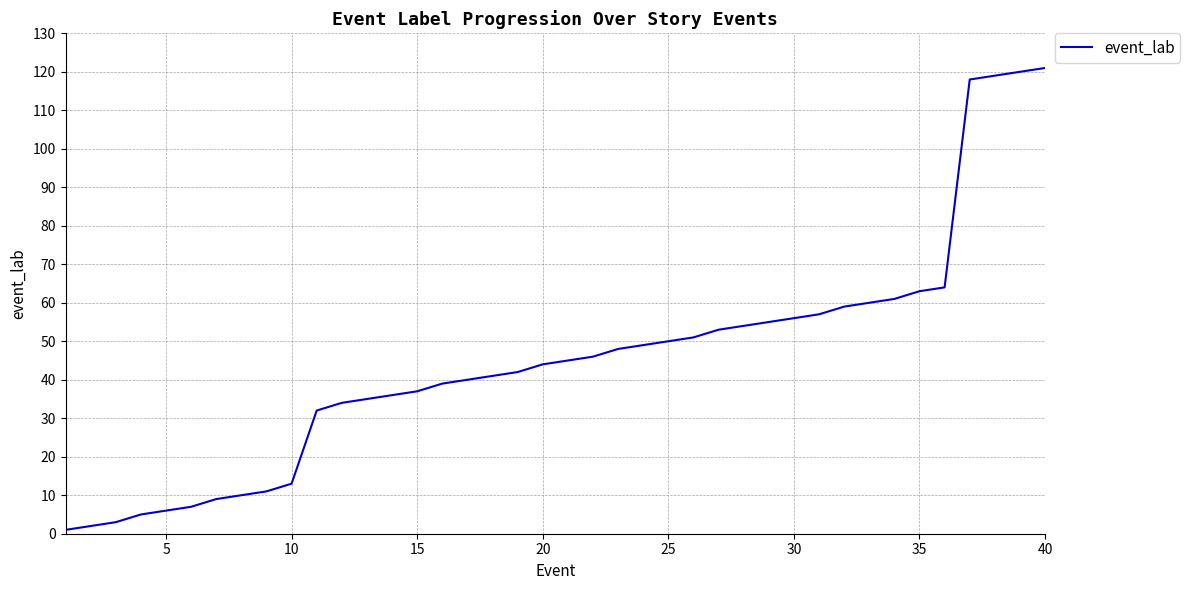

What is the difference between the maximum and minimum values?

120